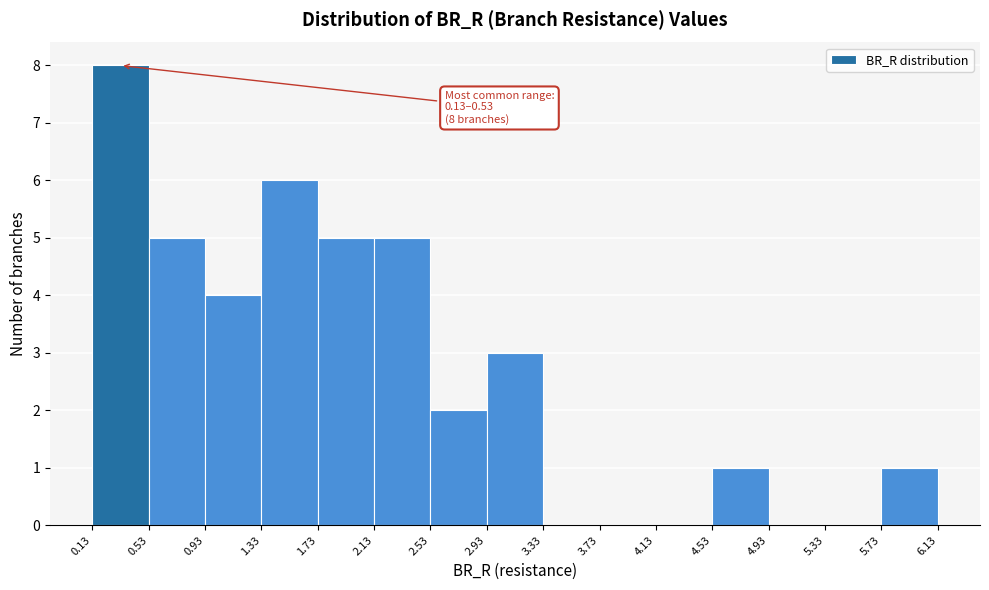

Over which range of the x-axis is the bar tallest?

0.13 to 0.53